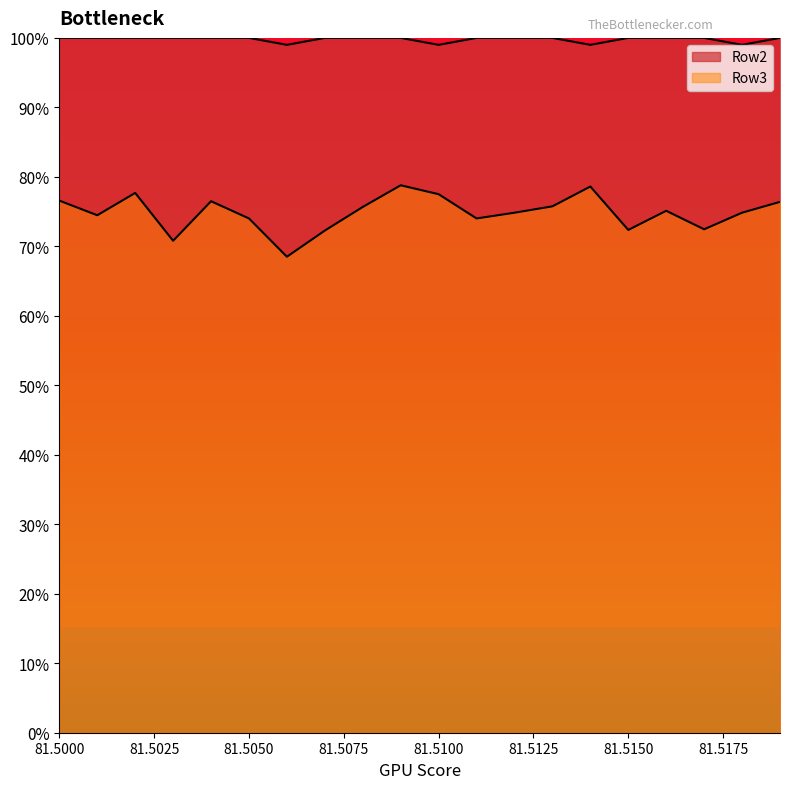

What is the difference between the second highest and minimum values in the Row3 series?

10.1